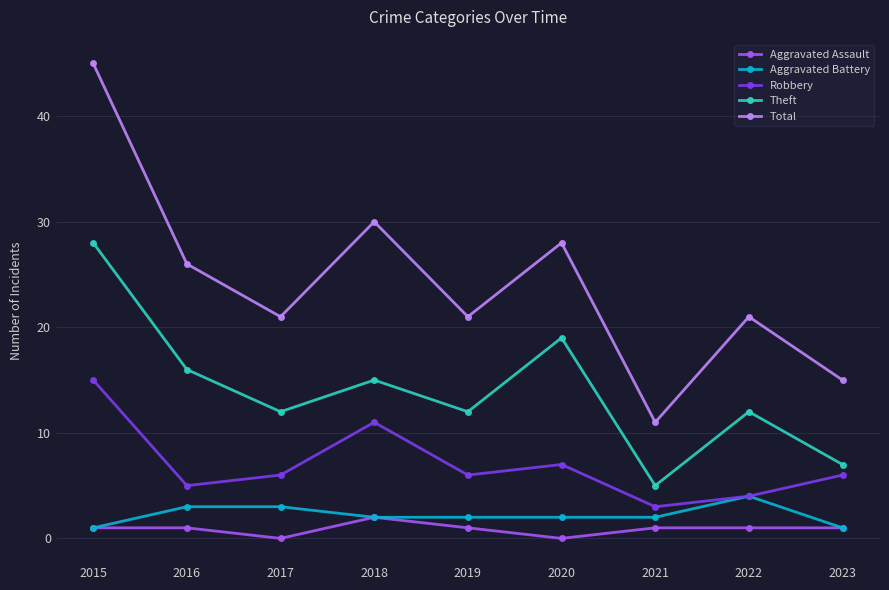

Between 2017 and 2023, which series saw the biggest shift?

Total